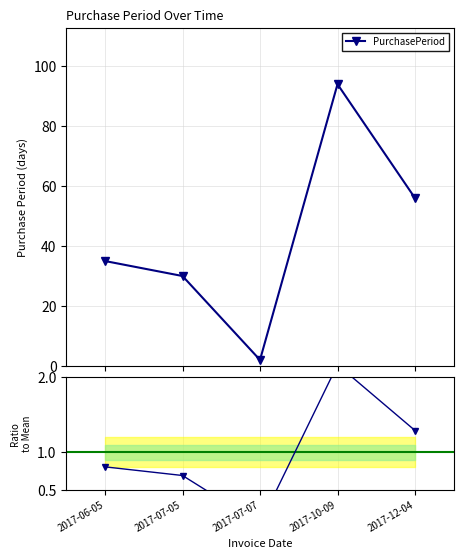

Which label corresponds to the smallest value in the chart?

2017-07-07